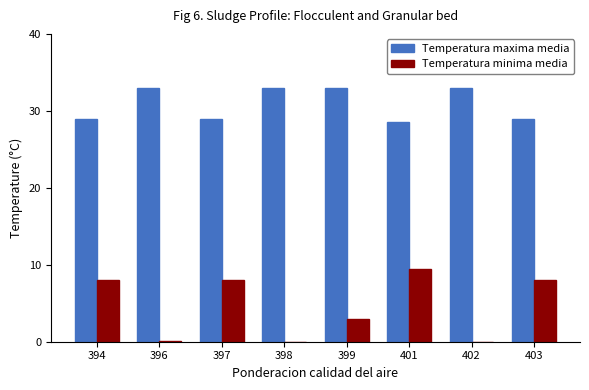

The Temperatura minima media series shows 2.1 at 394. True or false?

False